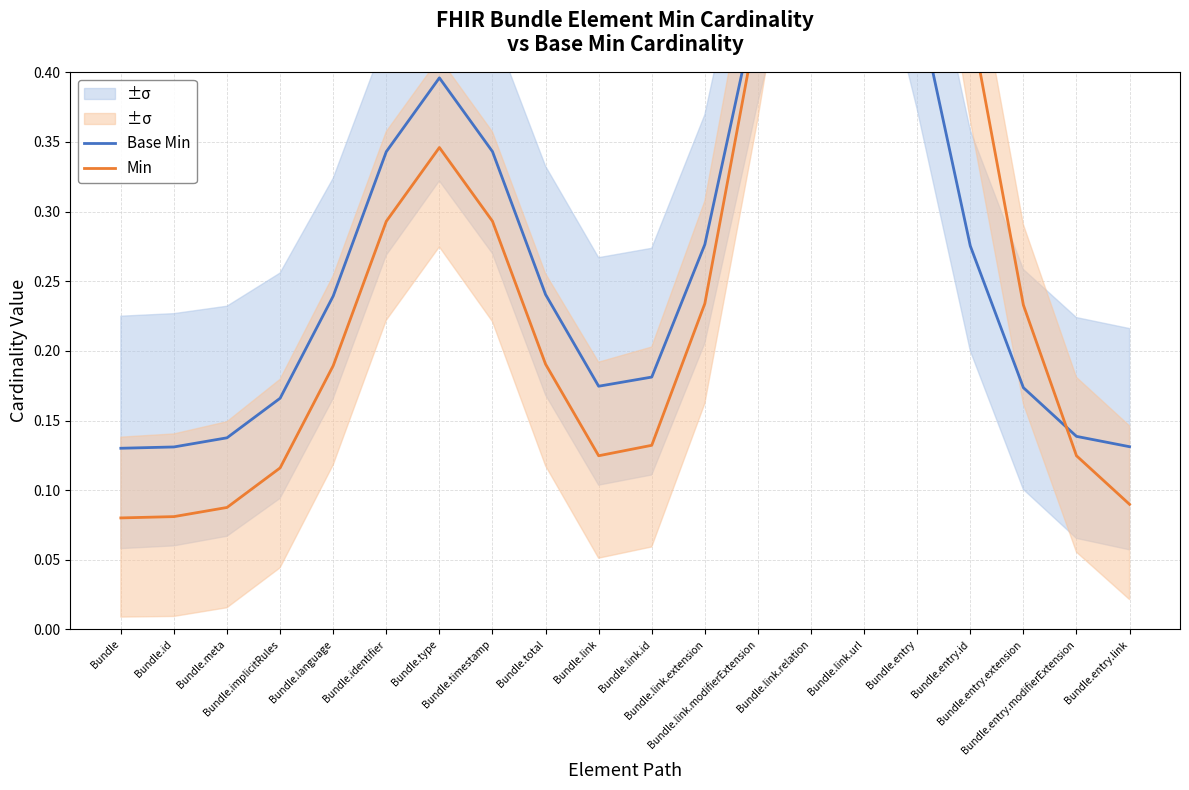

What is the lowest value of the Base Min series?

0.1